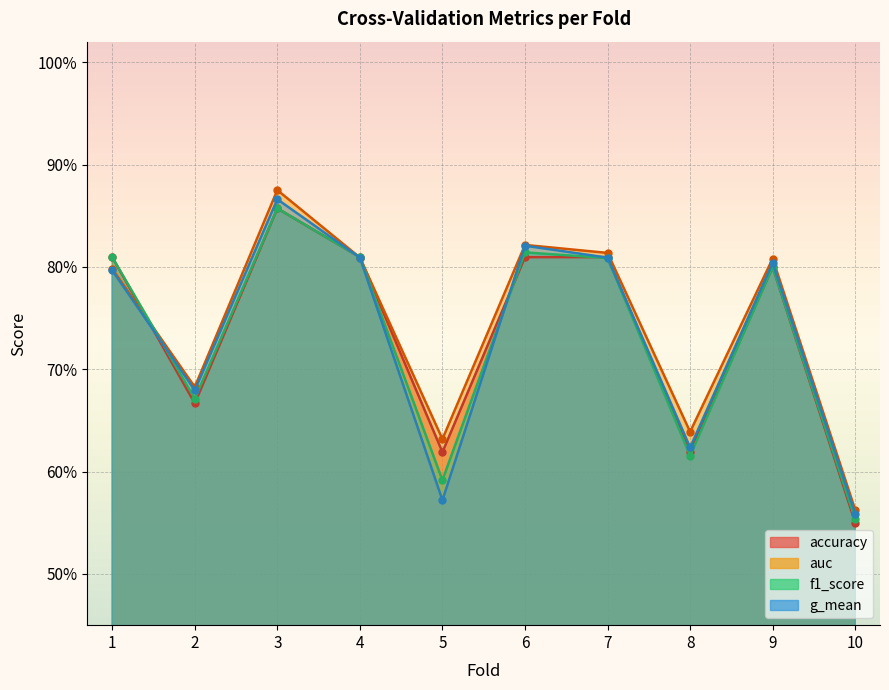

What is the sum of the g_mean values at 6 and 1?

1.6